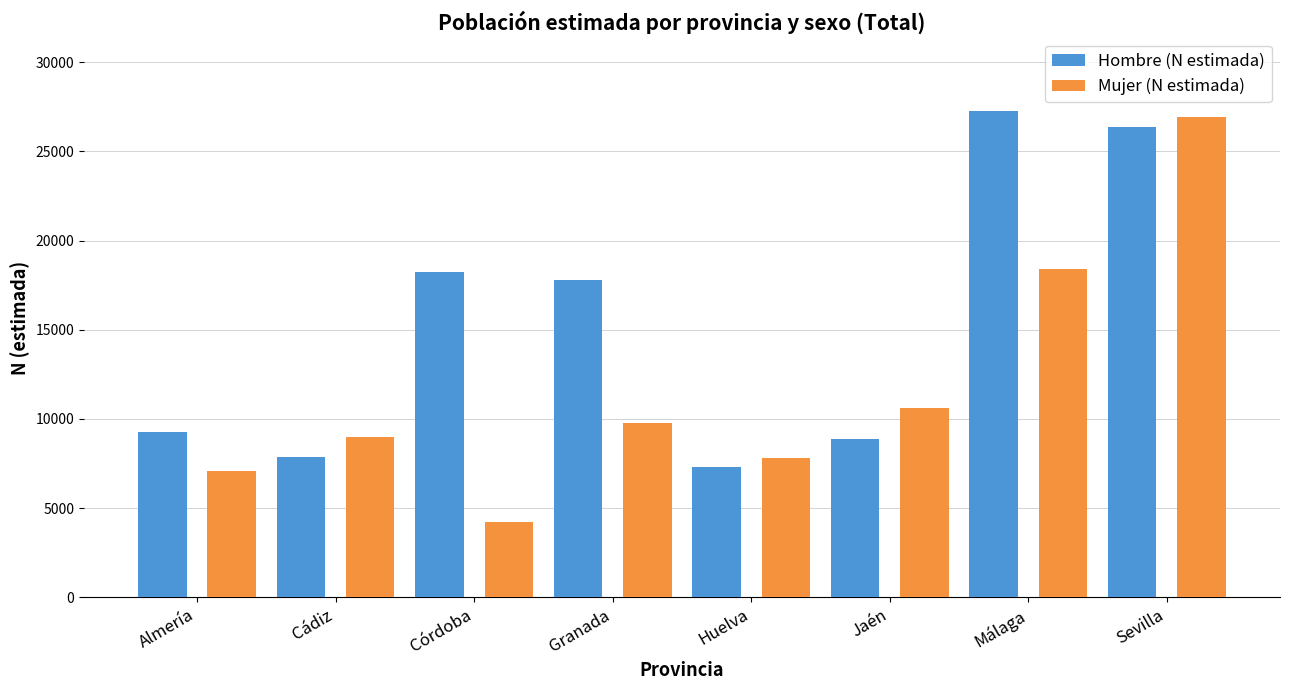

What is the sum of the Hombre (N estimada) values at Granada and Sevilla?

44207